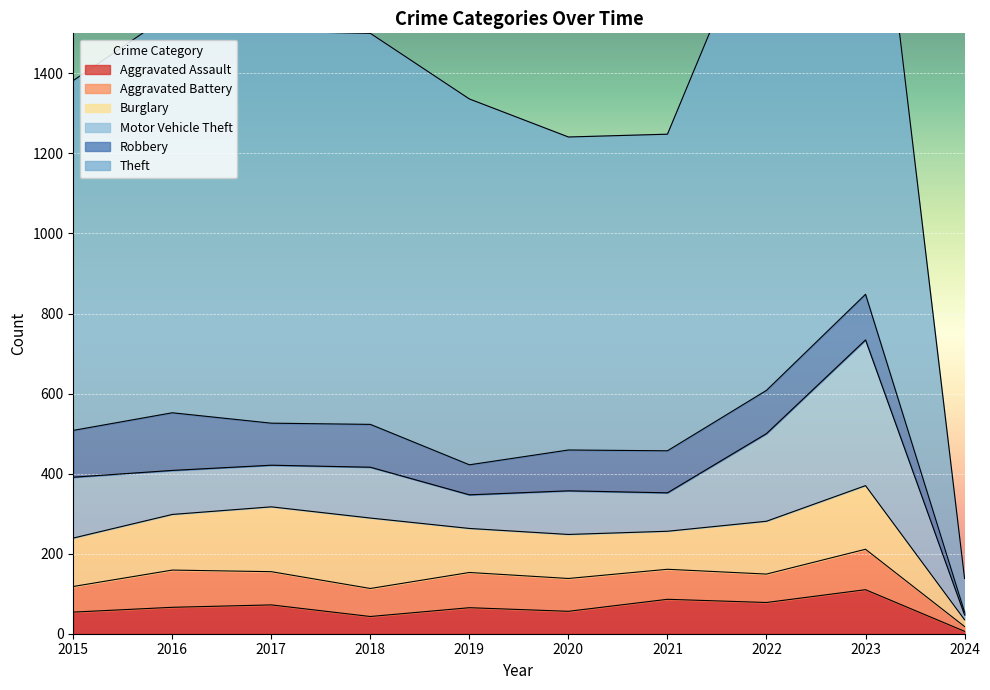

At which category does Theft reach its first local valley?

2020